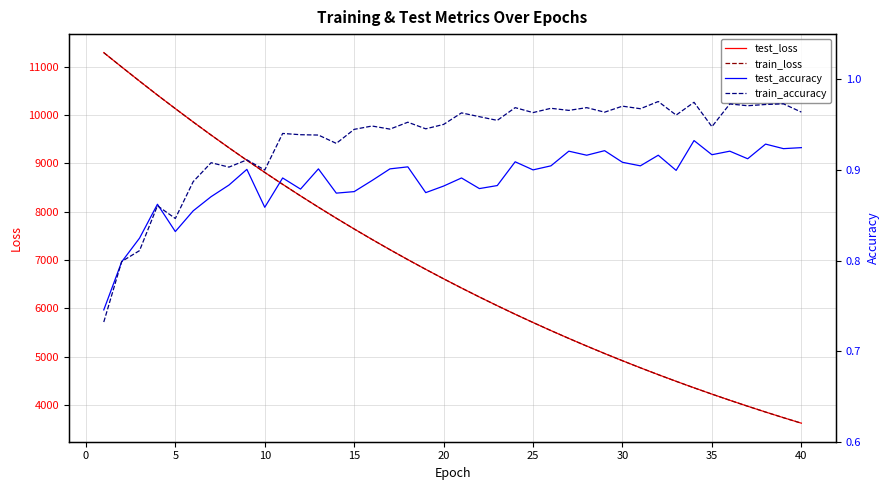

How many lines are shown in the chart?

4